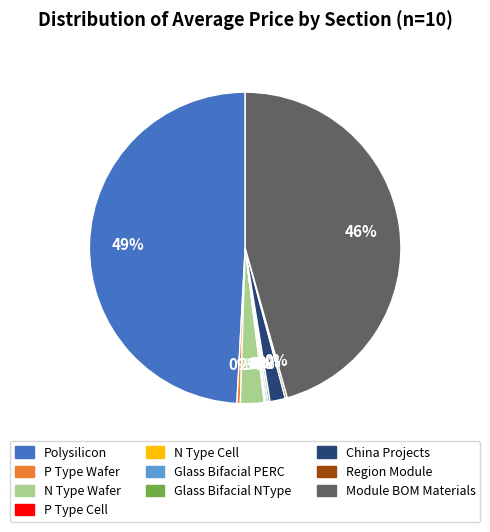

What is the ratio of the value at Polysilicon to the value at Module BOM Materials?

1.1